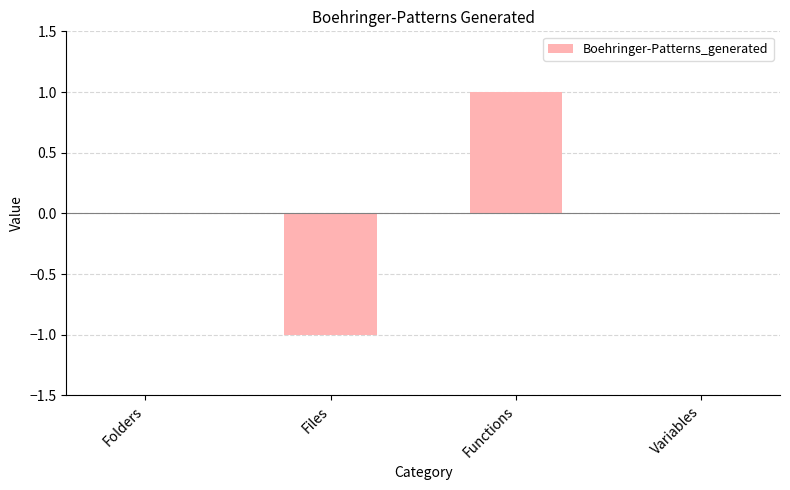

The value at Variables is 1. True or false?

False